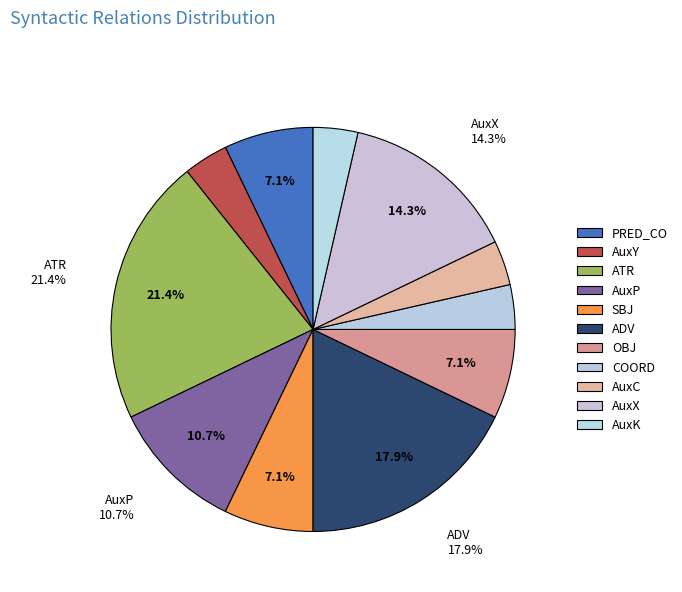

To the nearest percent, what is the difference between the ADV and OBJ slice percentages?

11%